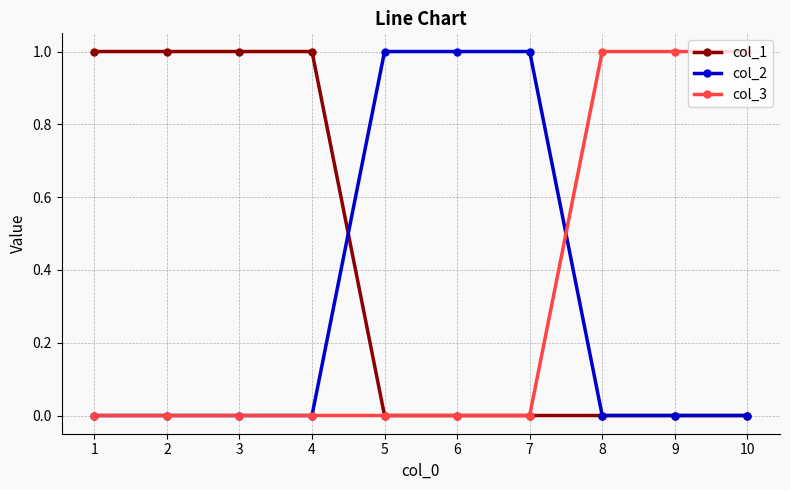

The value of col_3 at 3 is 0. True or false?

True